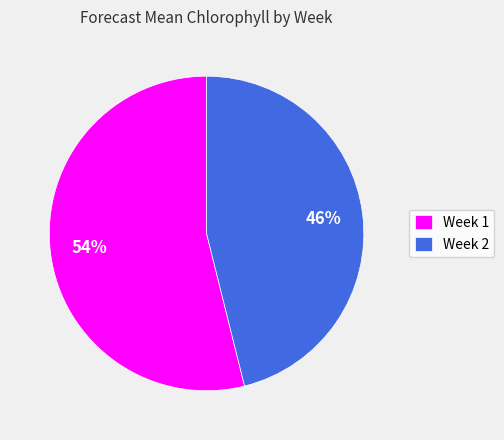

To the nearest percent, what percentage of the pie is Week 2?

46%